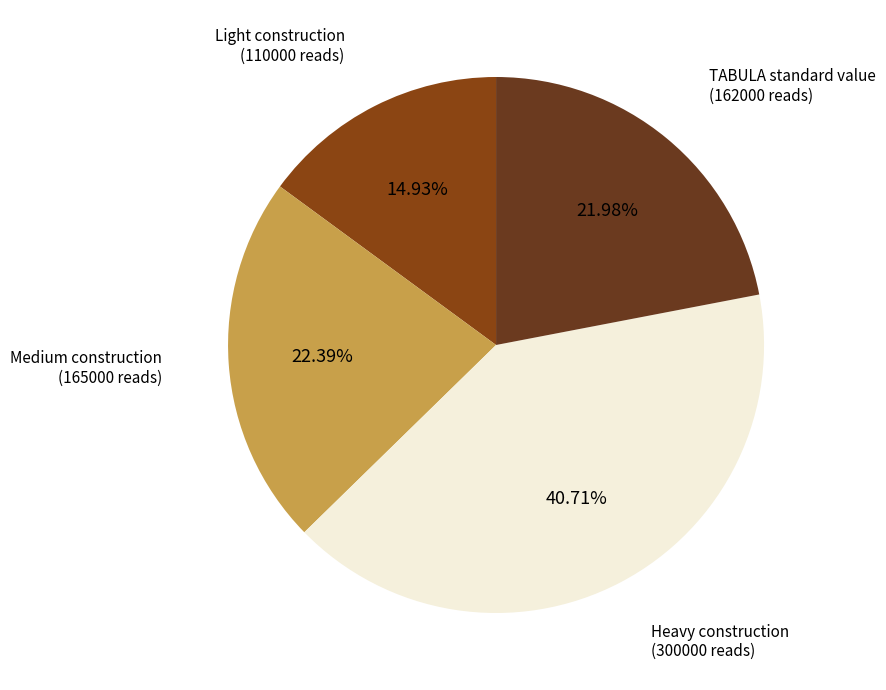

Approximately how many times larger is the value at TABULA standard value compared to Heavy construction?

0.5